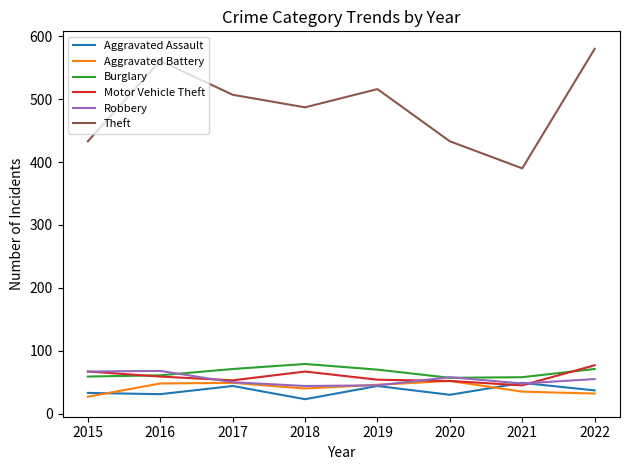

Which category has the highest value across all series?

2022